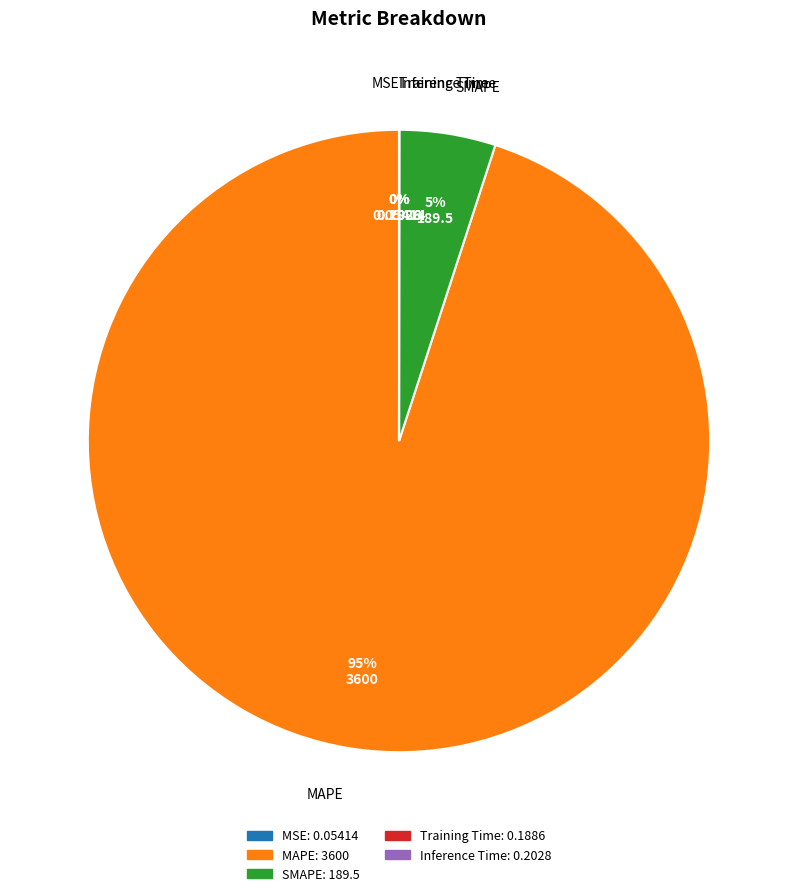

To the nearest percent, what is the average slice percentage?

20%